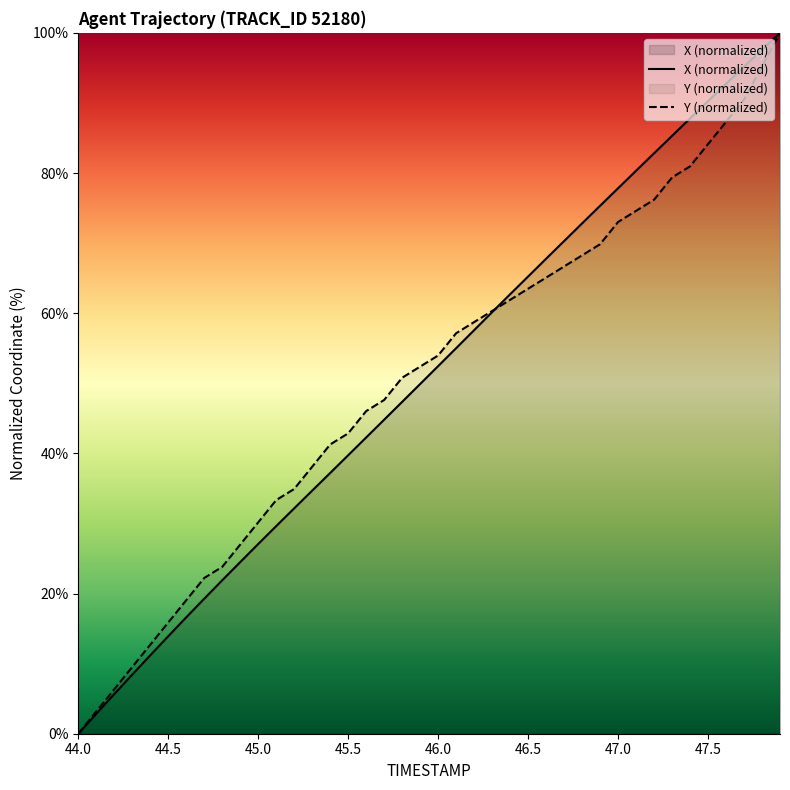

Which series has the largest total across all categories?

X